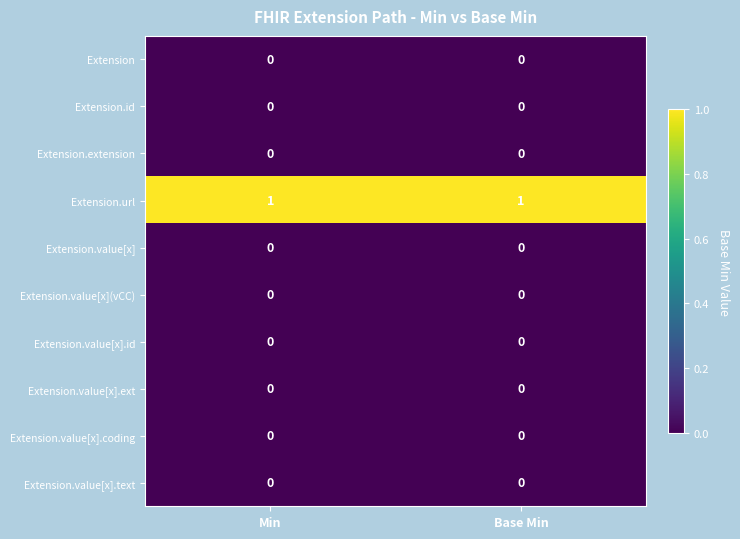

What is the difference between the highest and lowest values at Base Min?

1